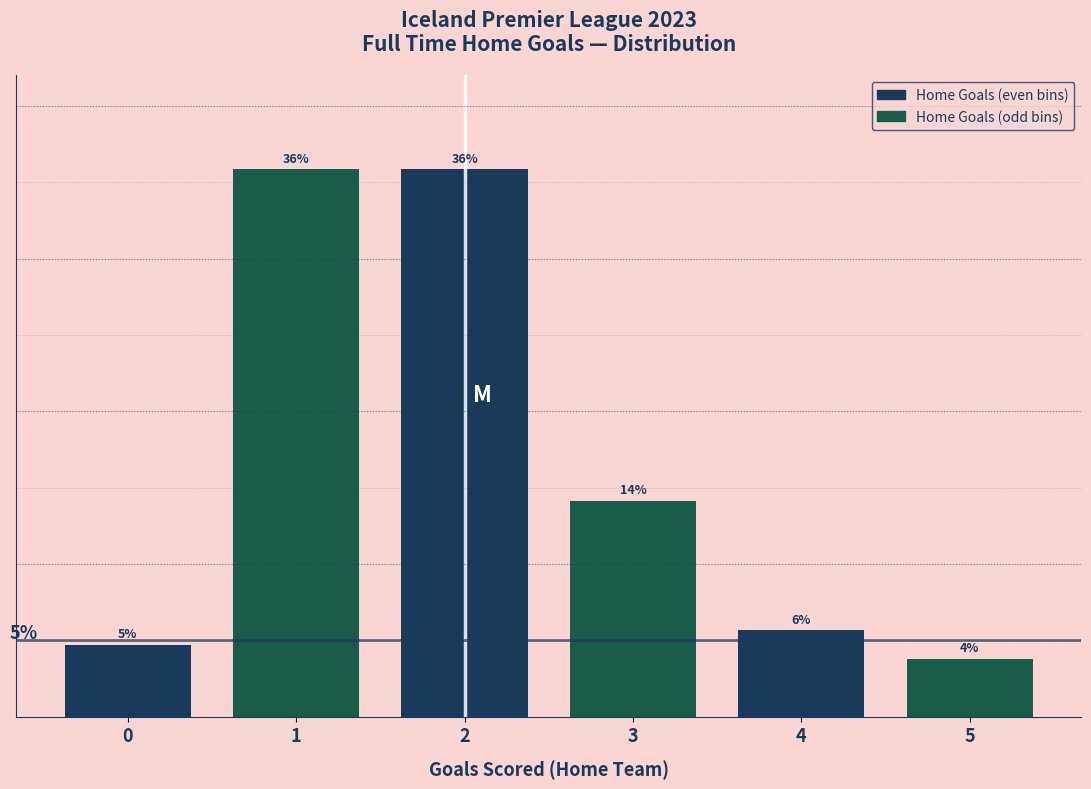

Are the bars horizontal?

No